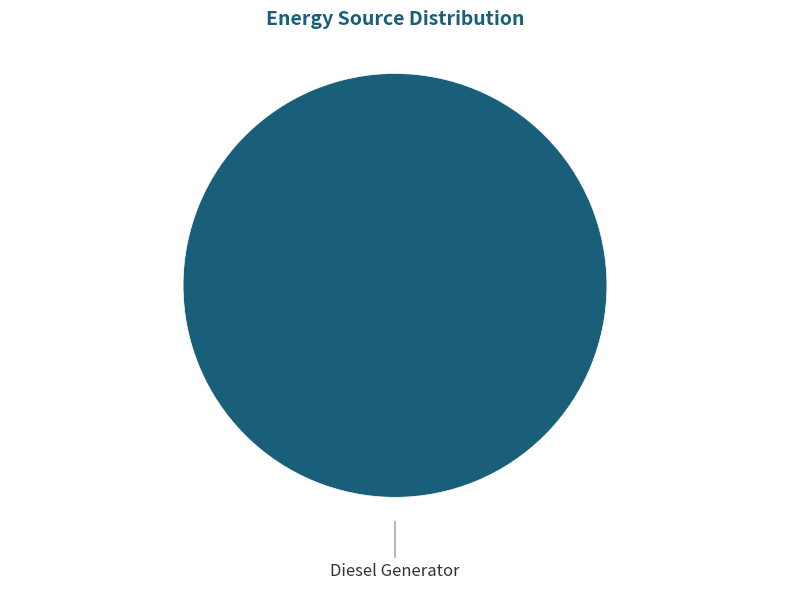

Which slice represents more than half of the pie?

Diesel Generator